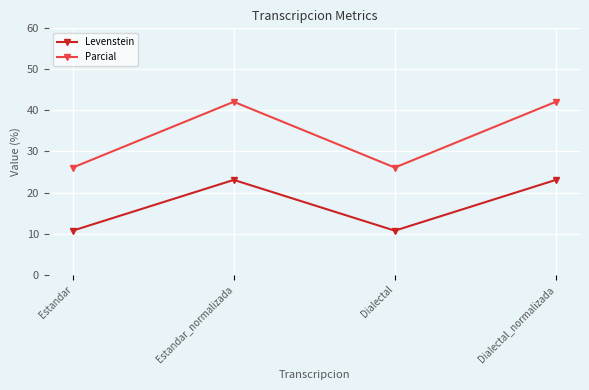

At which label does Parcial first exceed 42?

Estandar_normalizada